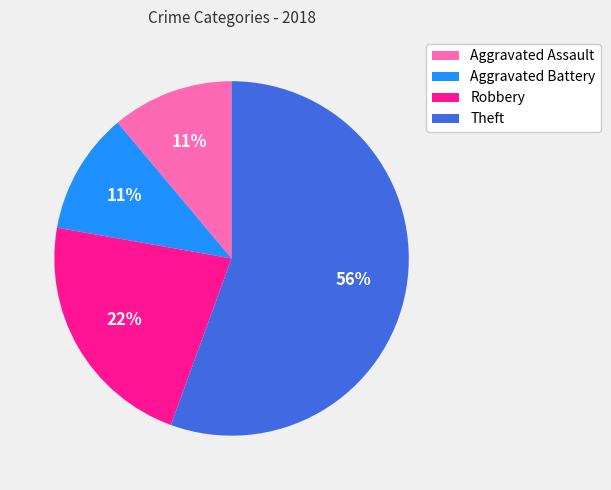

How many segments does this pie chart have?

4